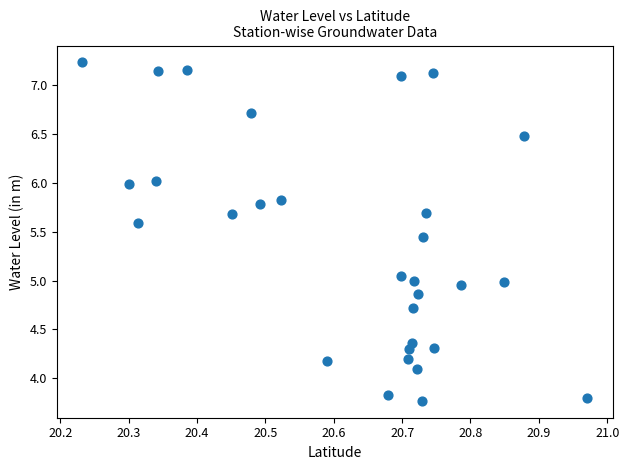

What is the range of X values (max minus min)?

0.7